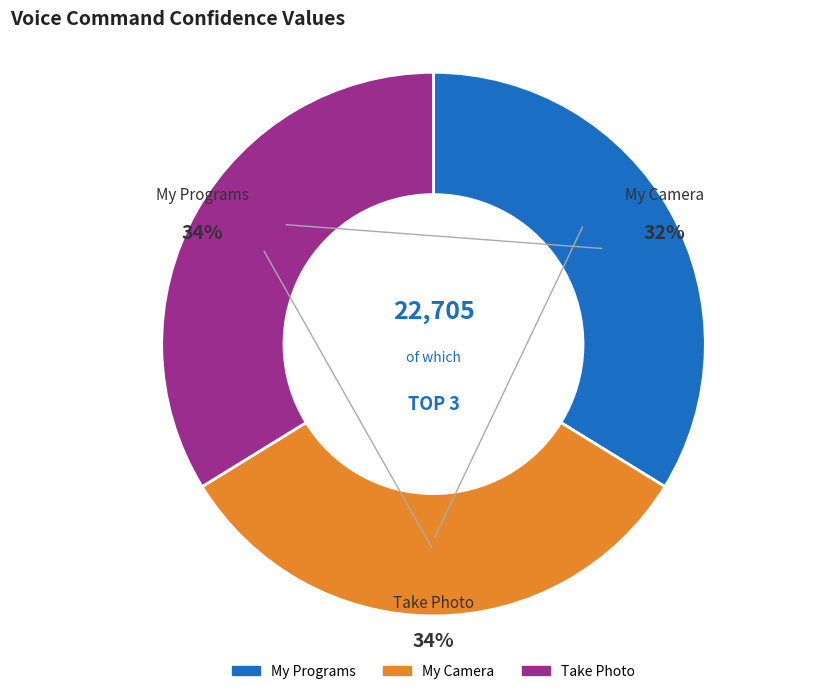

Count the number of slices in the pie.

3